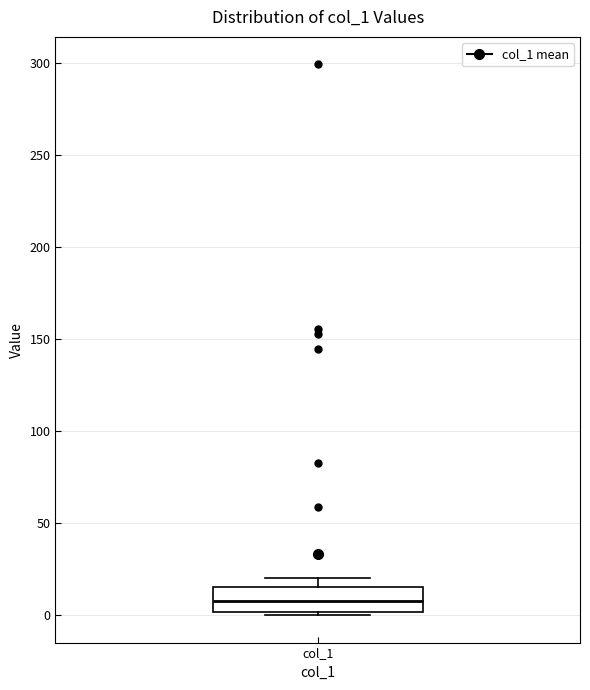

Read this box plot against the y-axis: the position of the median line, the range covered by the box, and the ends of both whiskers. The values are not printed on the chart, so give them approximately, as read against the axis.

median 5, box 0 to 15, whiskers 0 (just below the box's lower edge) to 20